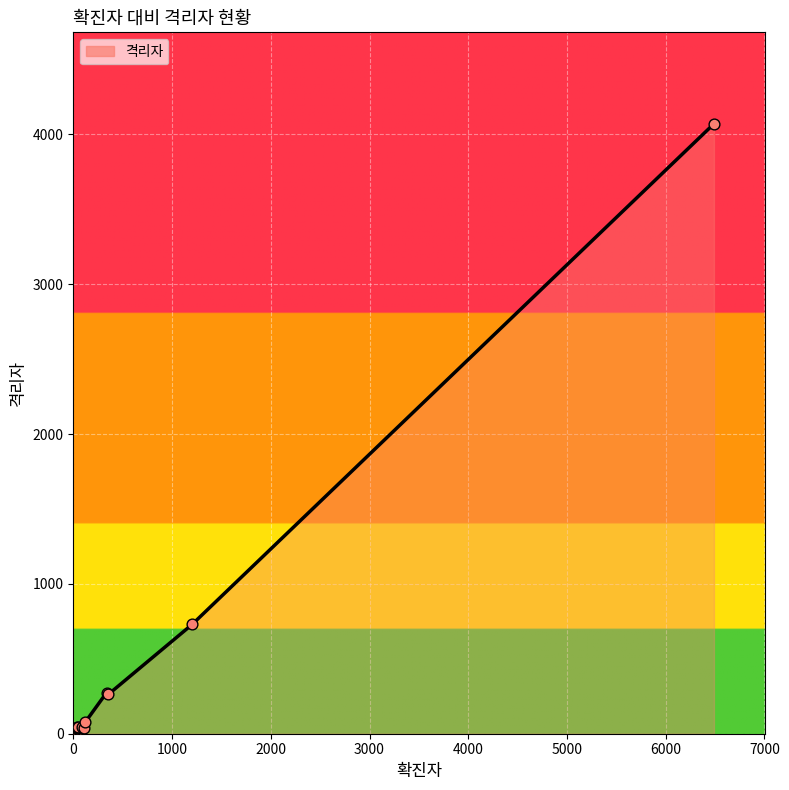

What is the maximum value shown in the chart?

4070